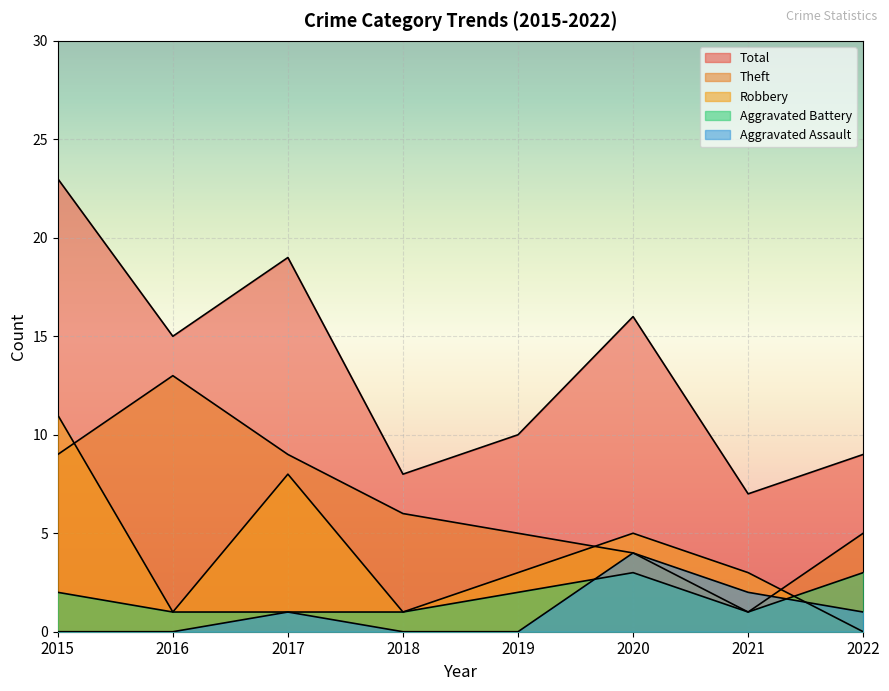

Which has a higher value, 2021 or 2016?

2021